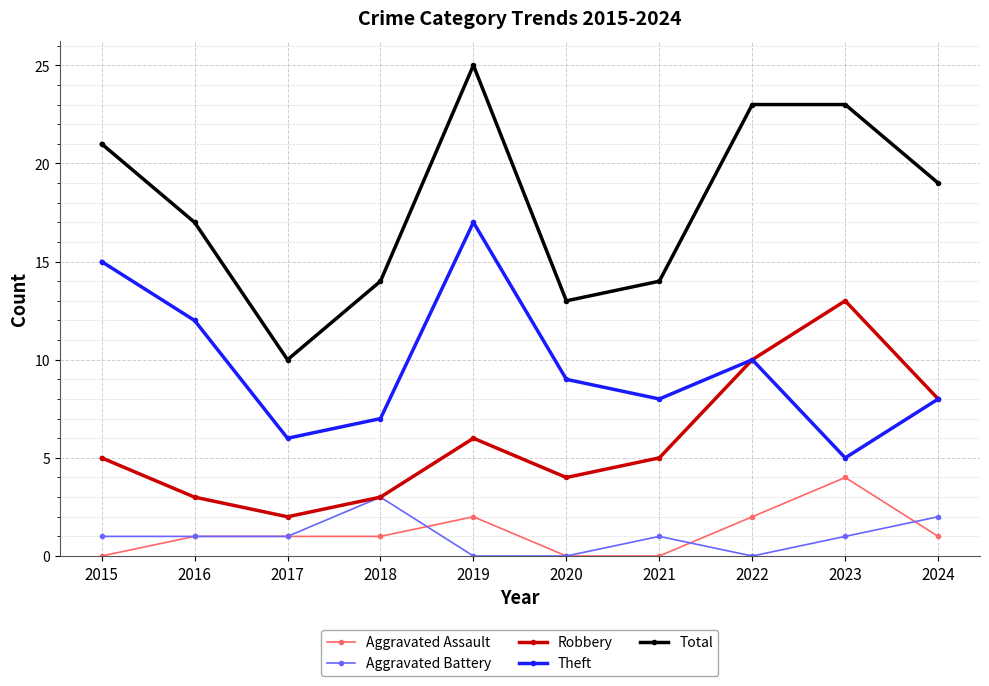

True or false: Theft and Total cross at least once.

False